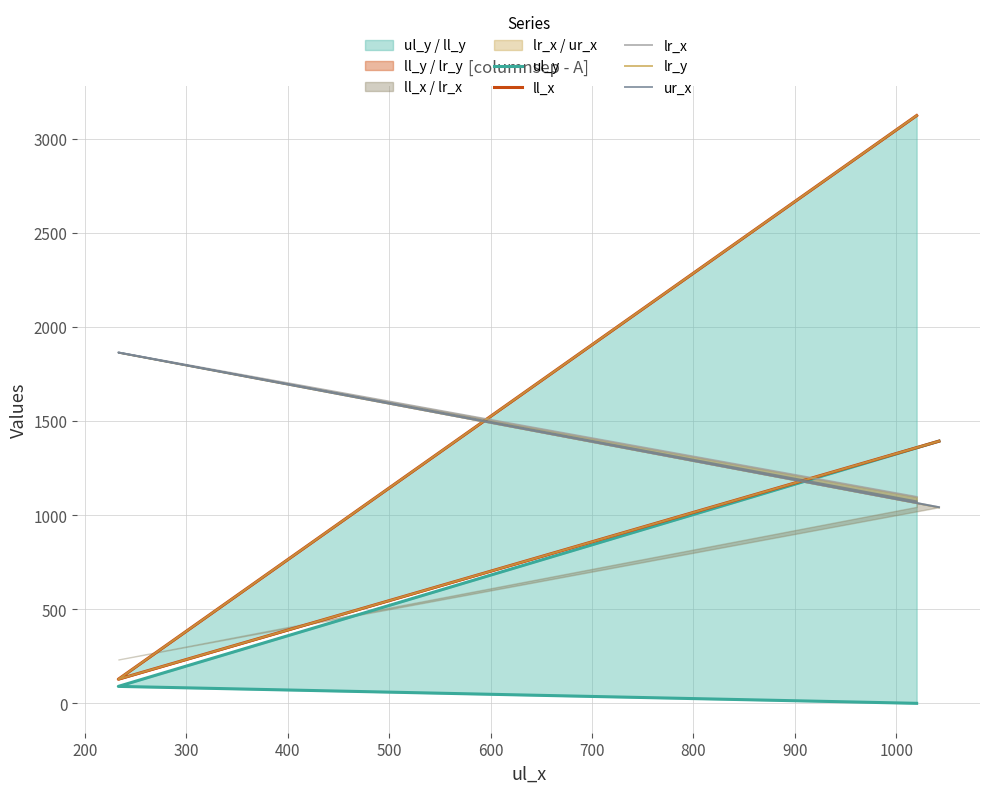

Which series has the largest total across all categories?

ll_x